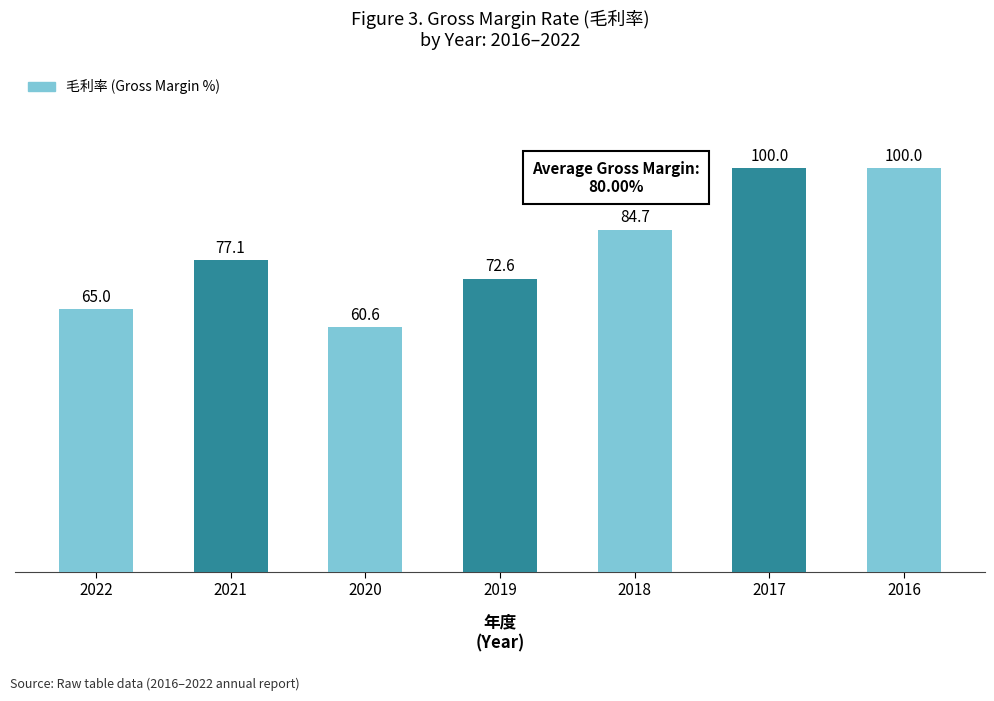

Which has a higher value, 2018 or 2017?

2017